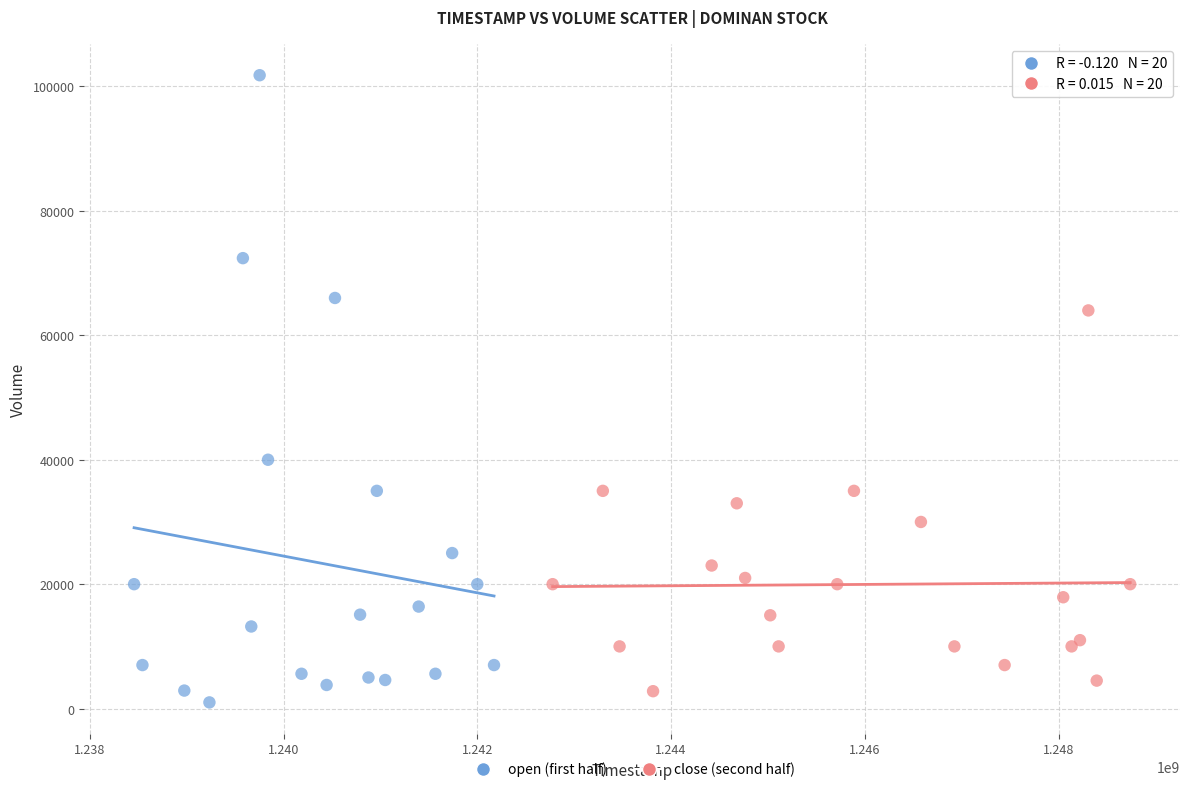

What are all the series names shown in the legend?

open (first half), close (second half)